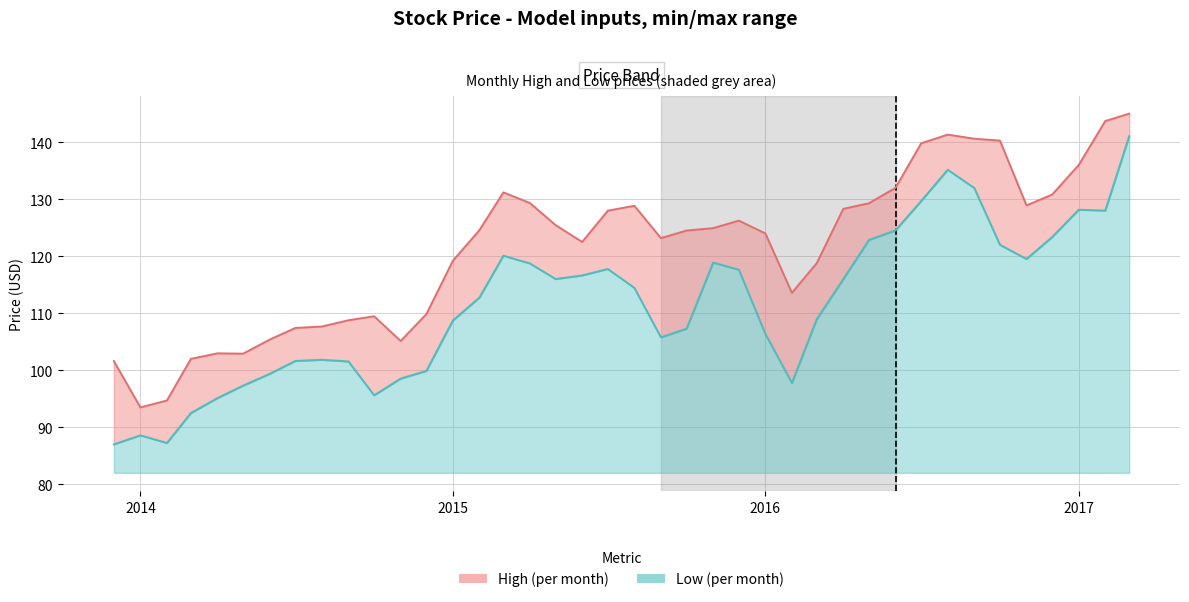

True or false: High has more than 0 interior local peaks.

True